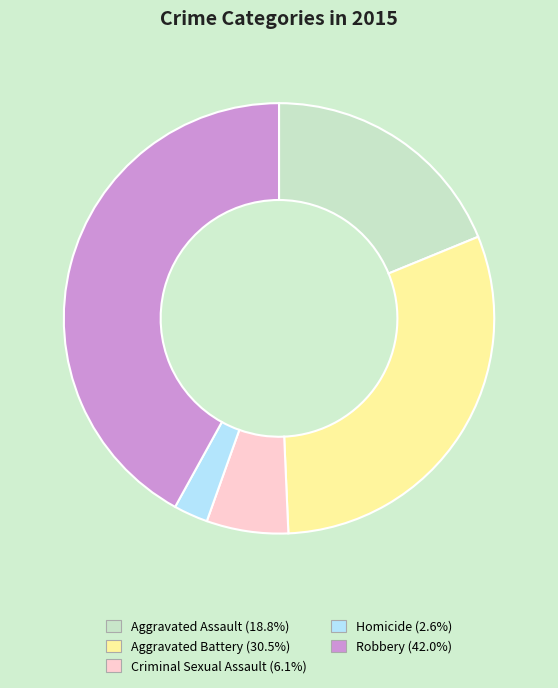

Is Aggravated Battery the majority of the pie?

No